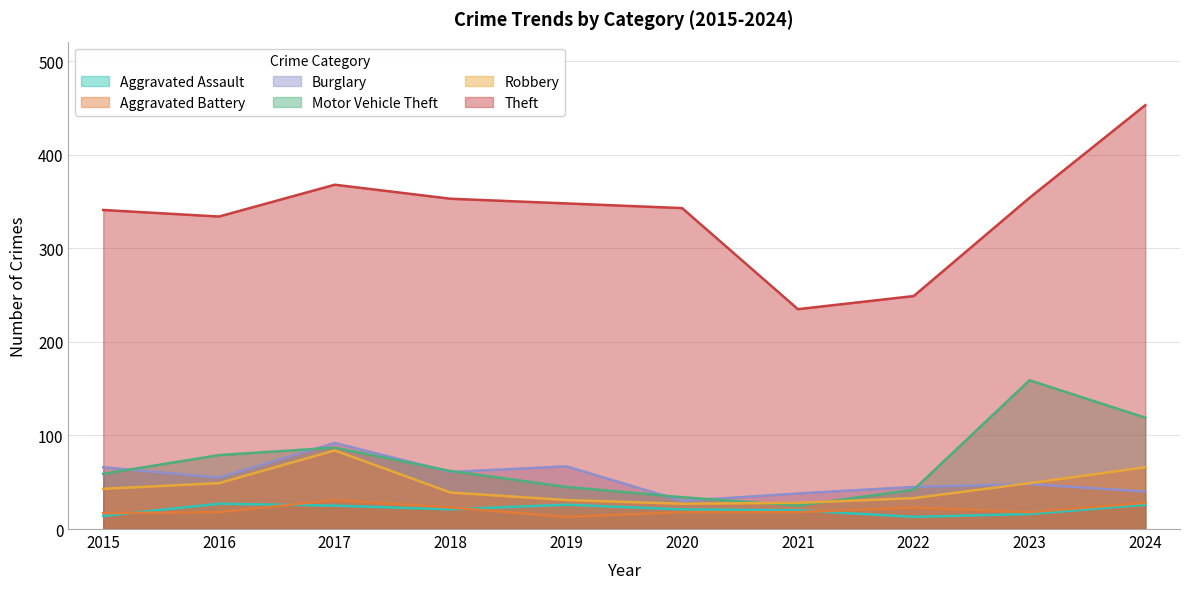

How many categories are shown in the chart?

10